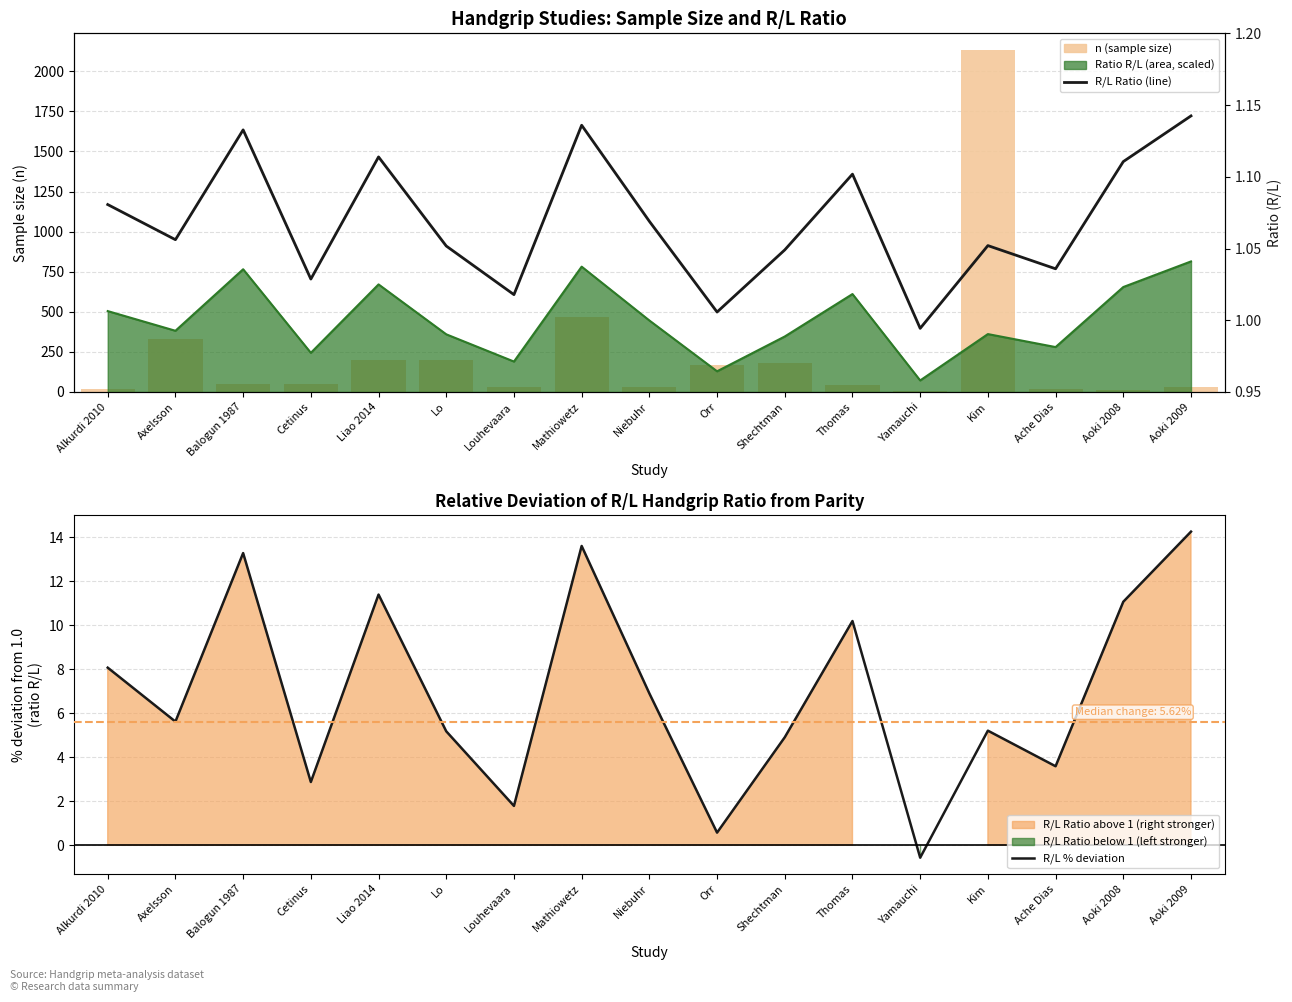

What is the difference between the maximum and second lowest values in the n (sample size) series?

2115.0